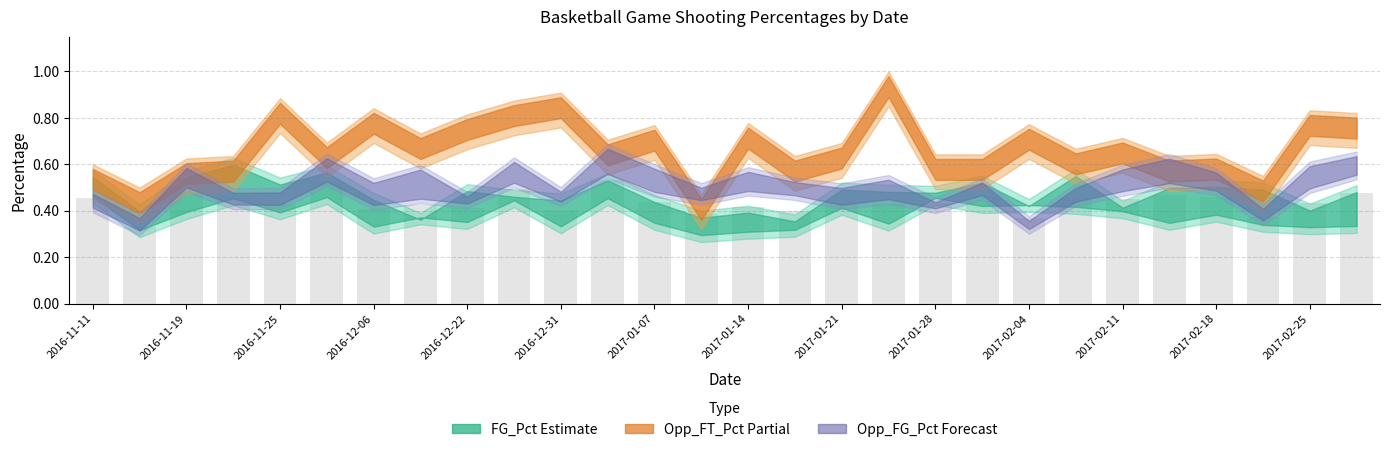

How many values are between 0 and 1?

28